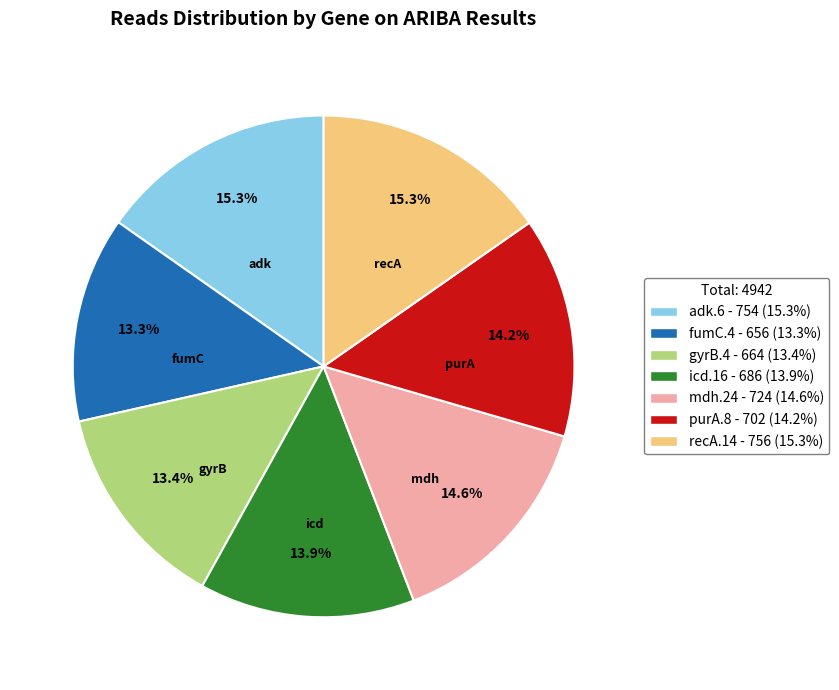

How many segments does this pie chart have?

7